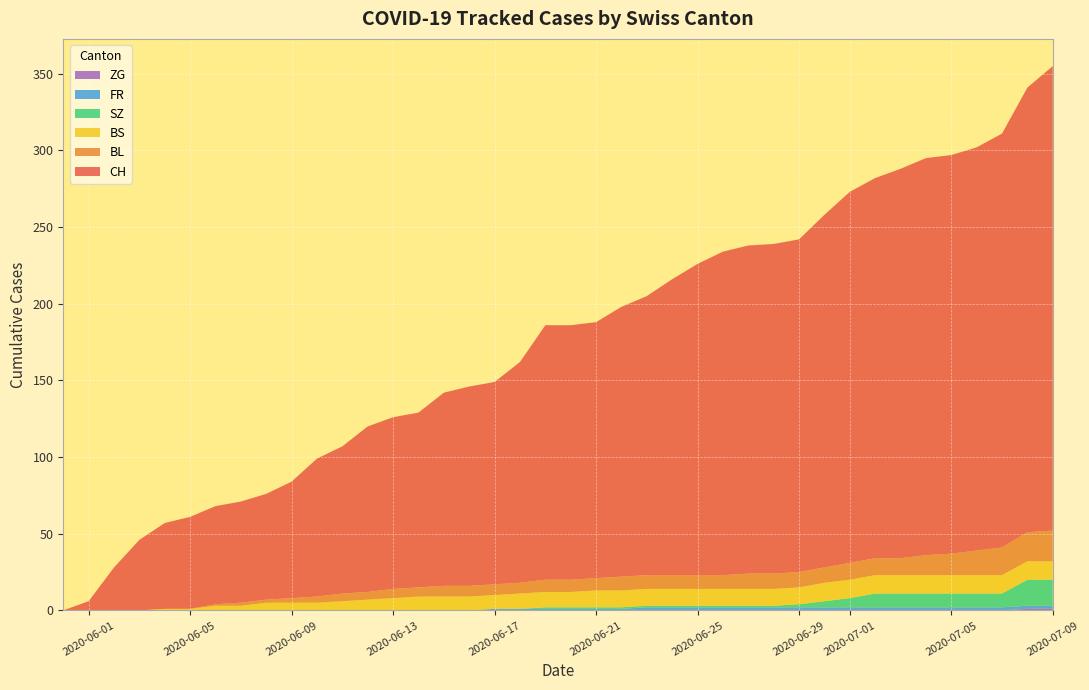

Reading left to right, what are all the values shown in this chart?

CH: 0	6	28	46	56	60	64	66	69	76	90	96	108	112	114	126	130	132	144	166	166	167	176	182	193	203	211	214	215	217	230	242	248	254	259	260	263	270	290	303
BL: 0	0	0	0	0	0	1	2	2	3	4	5	5	6	6	7	7	7	7	8	8	8	9	9	9	9	9	10	10	10	10	11	11	11	13	14	16	18	19	20
BS: 0	0	0	0	1	1	3	3	5	5	5	6	7	8	9	9	9	9	10	10	10	11	11	11	11	11	11	11	11	11	12	12	12	12	12	12	12	12	12	12
SZ: 0	0	0	0	0	0	0	0	0	0	0	0	0	0	0	0	0	0	0	1	1	1	1	1	1	1	1	1	1	2	4	6	9	9	9	9	9	9	17	17
FR: 0	0	0	0	0	0	0	0	0	0	0	0	0	0	0	0	0	1	1	1	1	1	1	2	2	2	2	2	2	2	2	2	2	2	2	2	2	2	2	2
ZG: 0	0	0	0	0	0	0	0	0	0	0	0	0	0	0	0	0	0	0	0	0	0	0	0	0	0	0	0	0	0	0	0	0	0	0	0	0	0	1	1